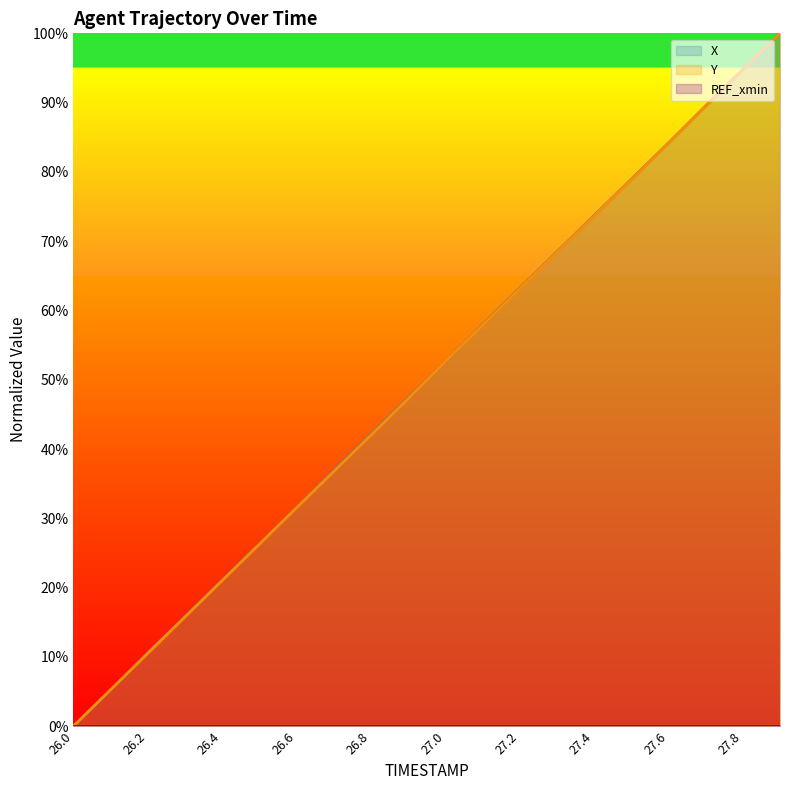

What is the difference between the maximum and minimum values in the X series?

100.0